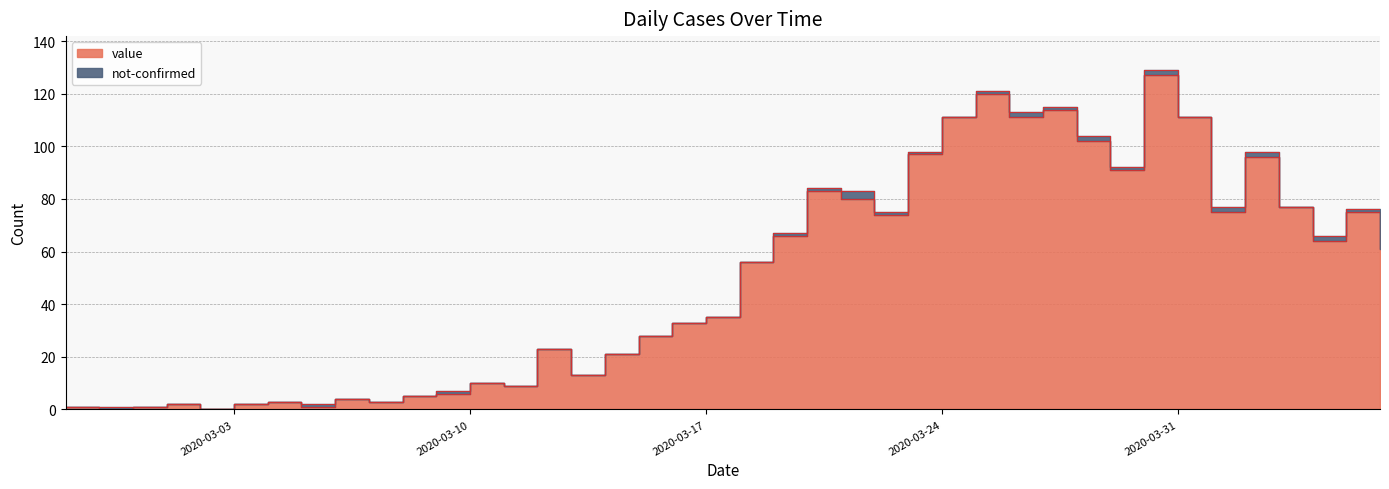

Rank the categories by value from highest to lowest.

2020-03-30, 2020-03-25, 2020-03-27, 2020-03-24, 2020-03-26, 2020-03-31, 2020-03-28, 2020-03-23, 2020-04-02, 2020-03-29, 2020-03-20, 2020-03-21, 2020-04-03, 2020-04-01, 2020-04-05, 2020-03-22, 2020-03-19, 2020-04-04, 2020-04-06, 2020-03-18, 2020-03-17, 2020-03-16, 2020-03-15, 2020-03-12, 2020-03-14, 2020-03-13, 2020-03-10, 2020-03-11, 2020-03-09, 2020-03-08, 2020-03-06, 2020-03-04, 2020-03-07, 2020-03-01, 2020-03-03, 2020-02-27, 2020-02-29, 2020-03-05, 2020-02-28, 2020-03-02